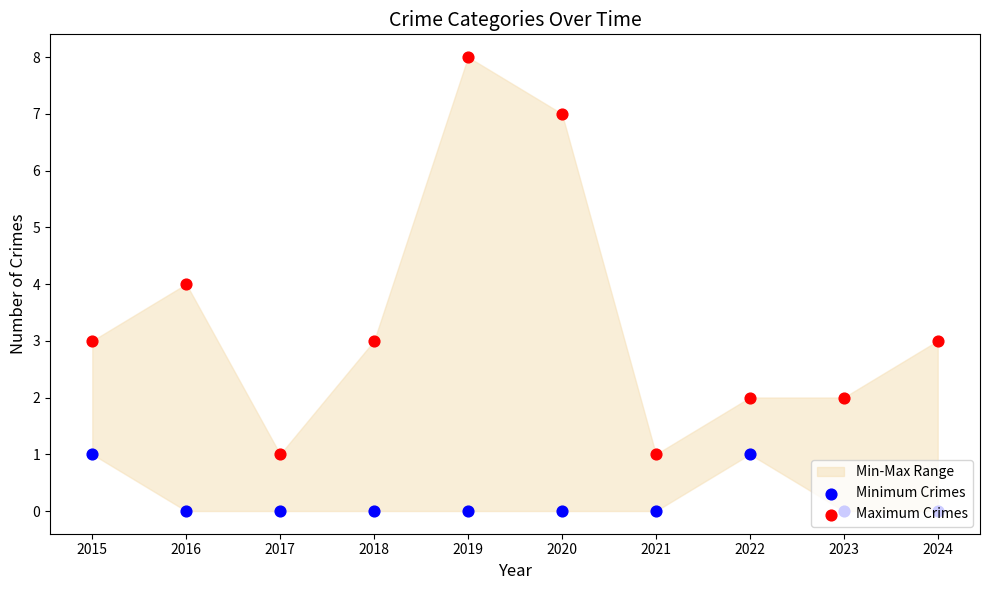

At how many categories does at least one series exceed 6?

2